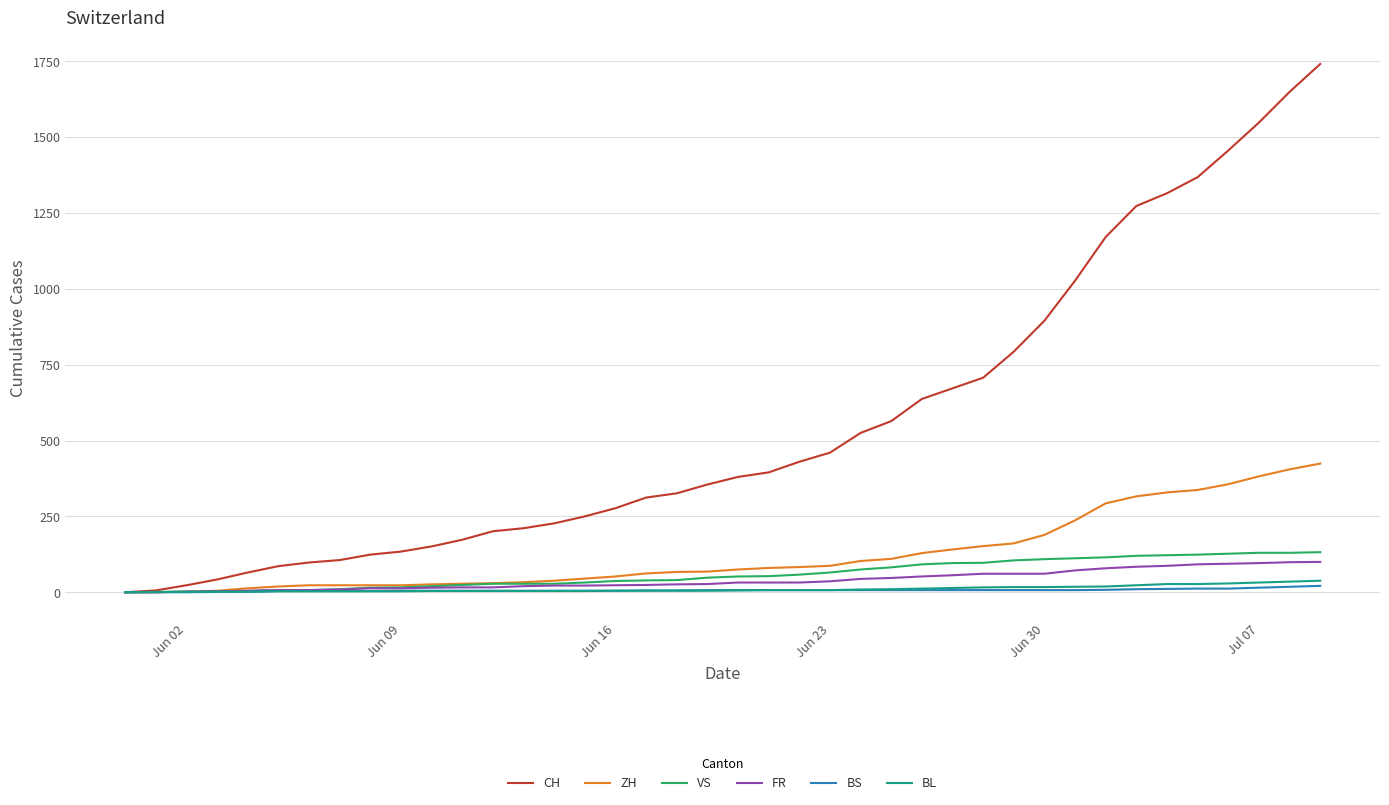

How many distinct data groups are displayed?

6